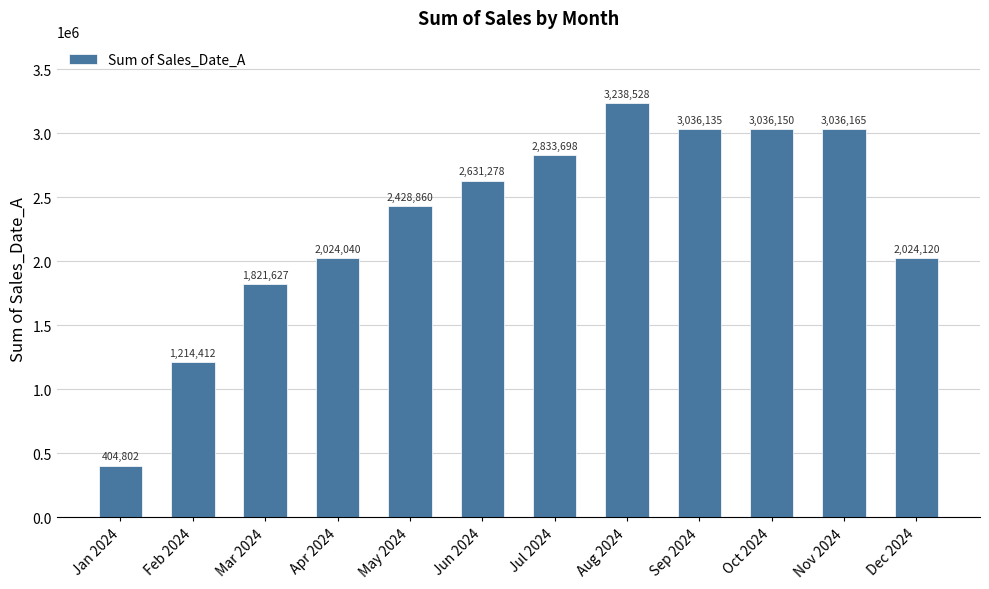

What is the label of the 12th bar from the left?

Dec 2024